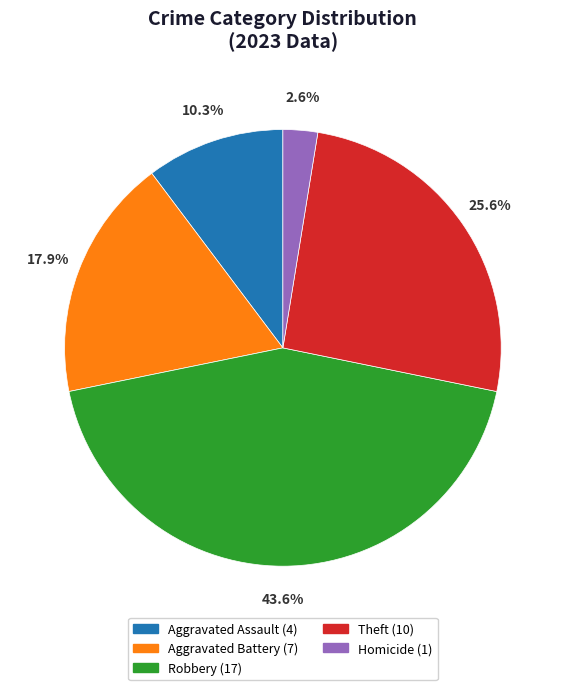

The Theft slice represents 26% of the pie. True or false?

True